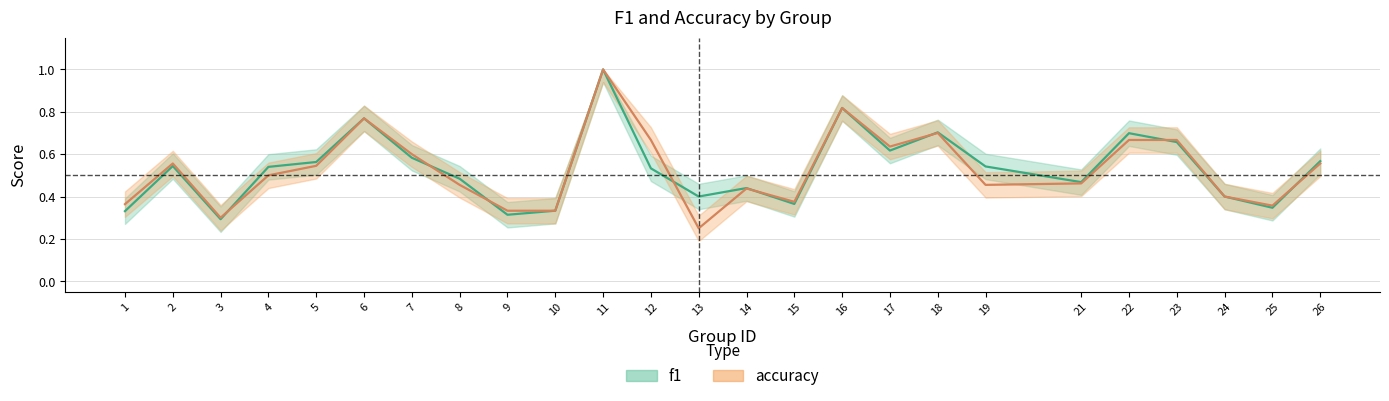

At 18, list the series in order from largest to smallest.

f1, accuracy